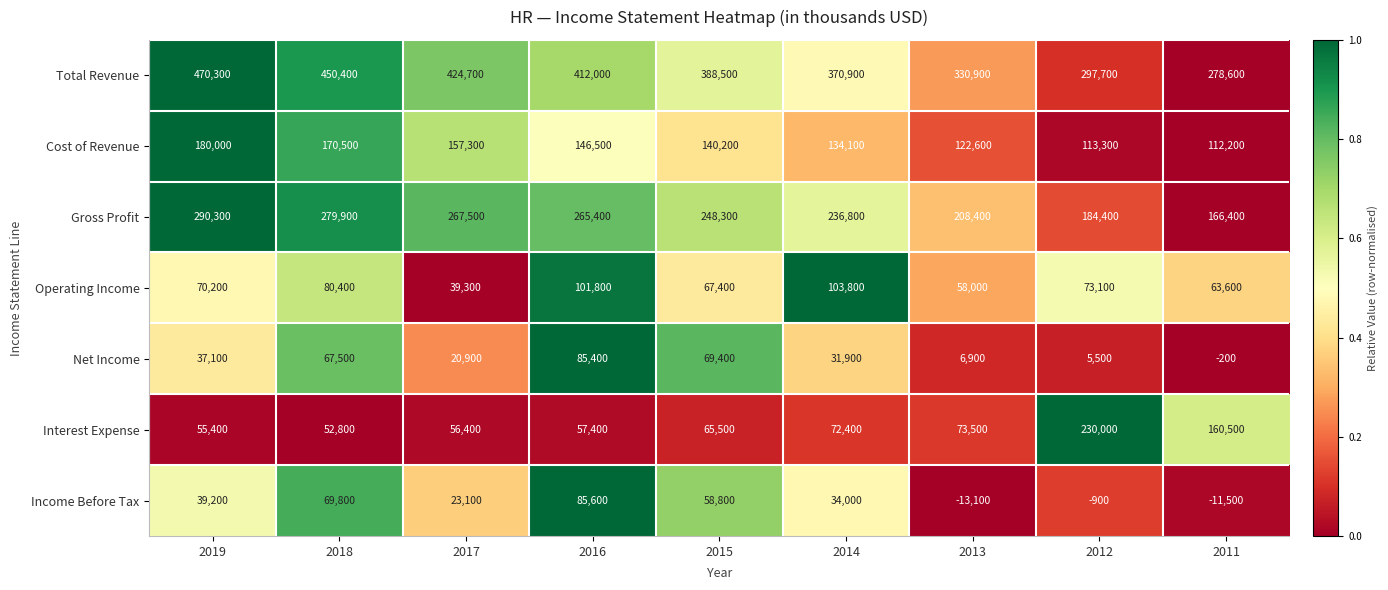

What is the difference between the Gross Profit values at 2018 and 2014?

43100